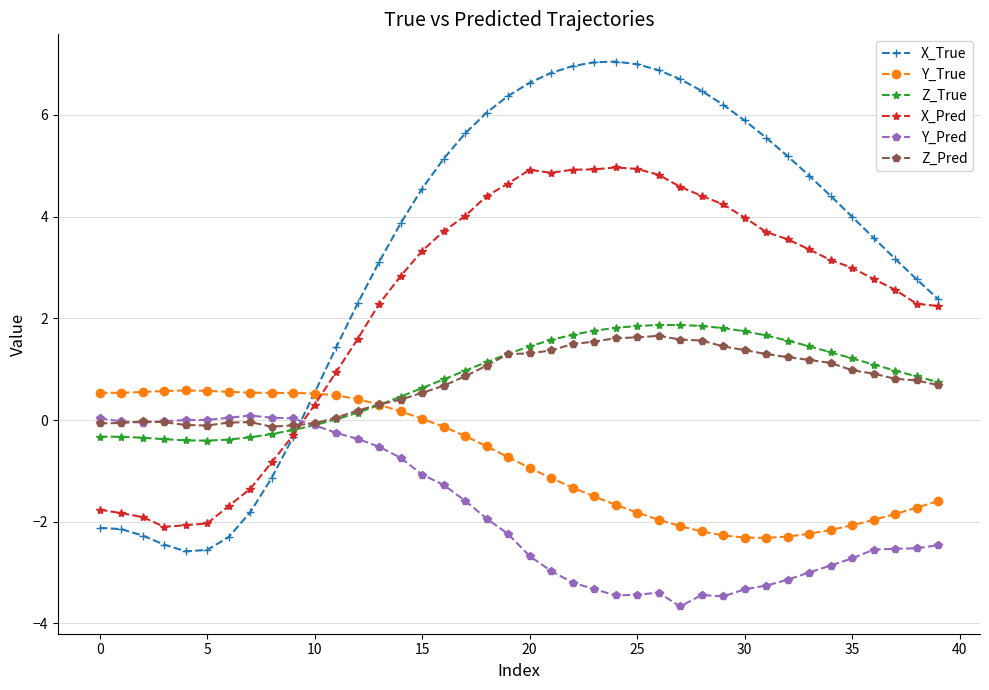

Which series has the largest total across all categories?

X_True